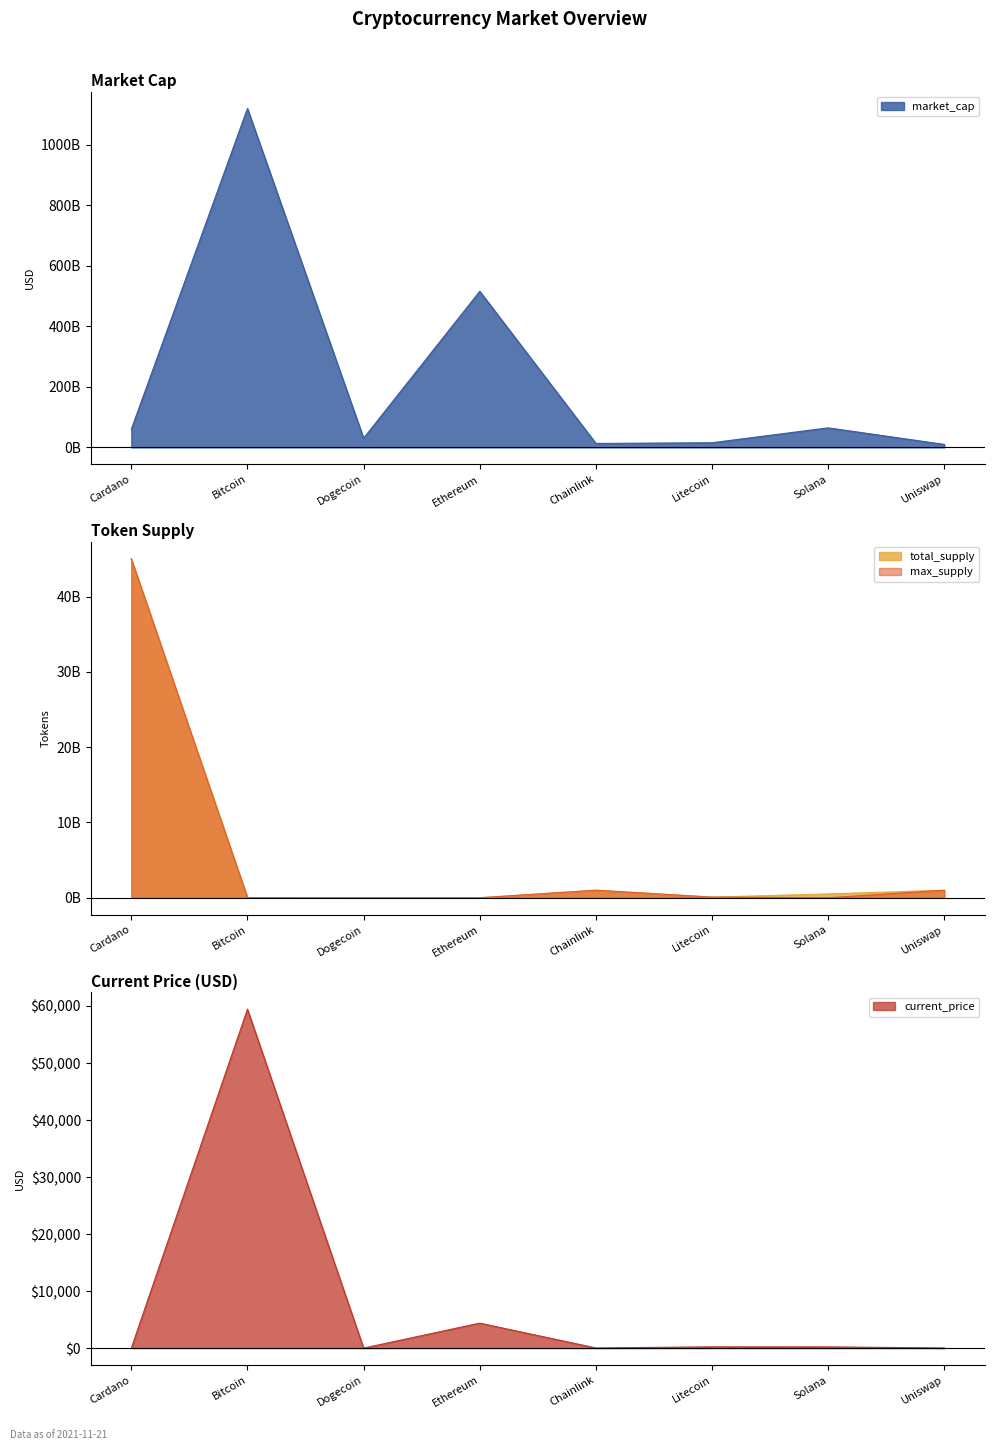

Which series changed the most between Bitcoin and Ethereum?

market_cap